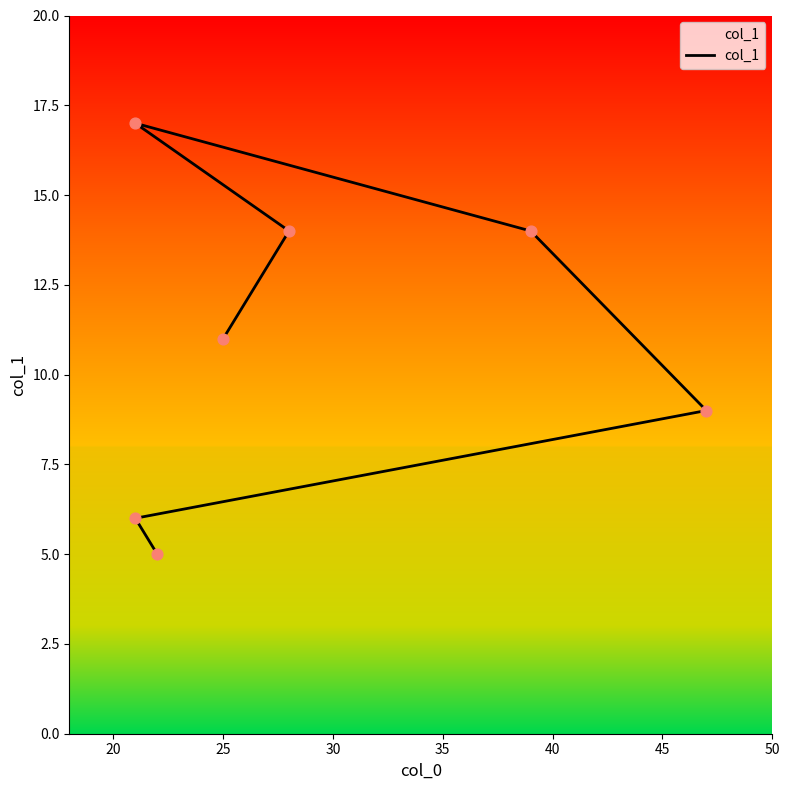

What is the change in value from 25 to 30?

-3